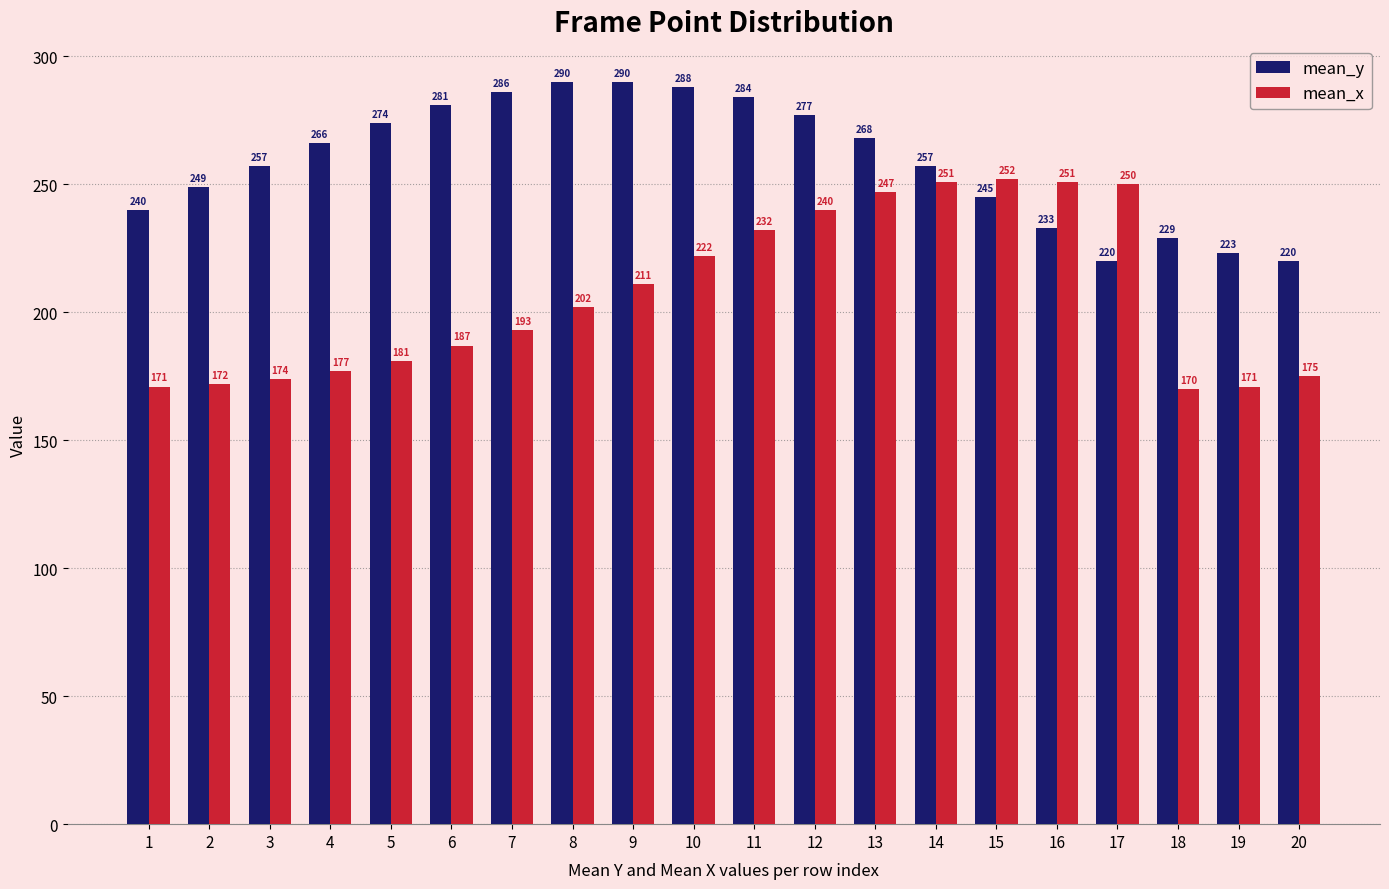

What is the total value across all series at 14?

508